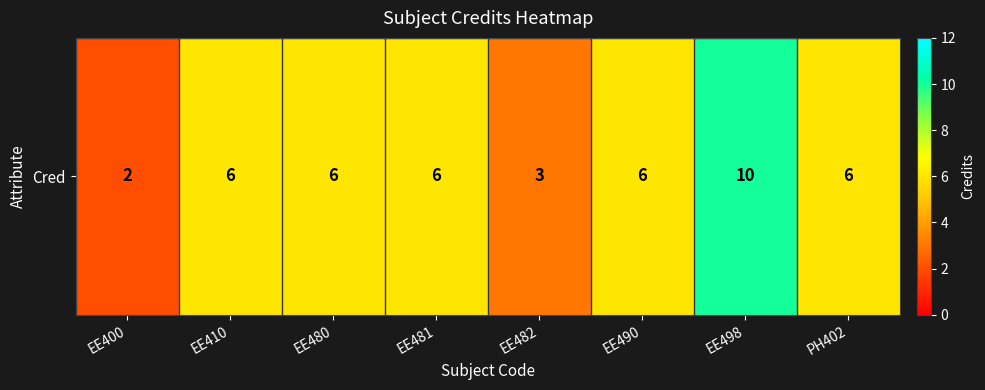

What is the average value?

6